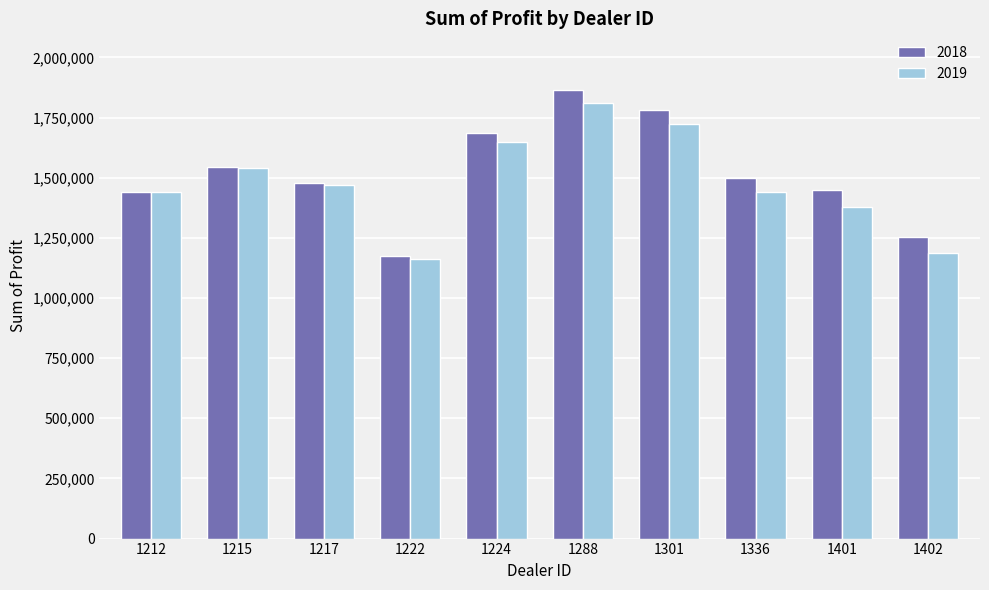

The value of 2018 at 1336 is 2659322.4. True or false?

False